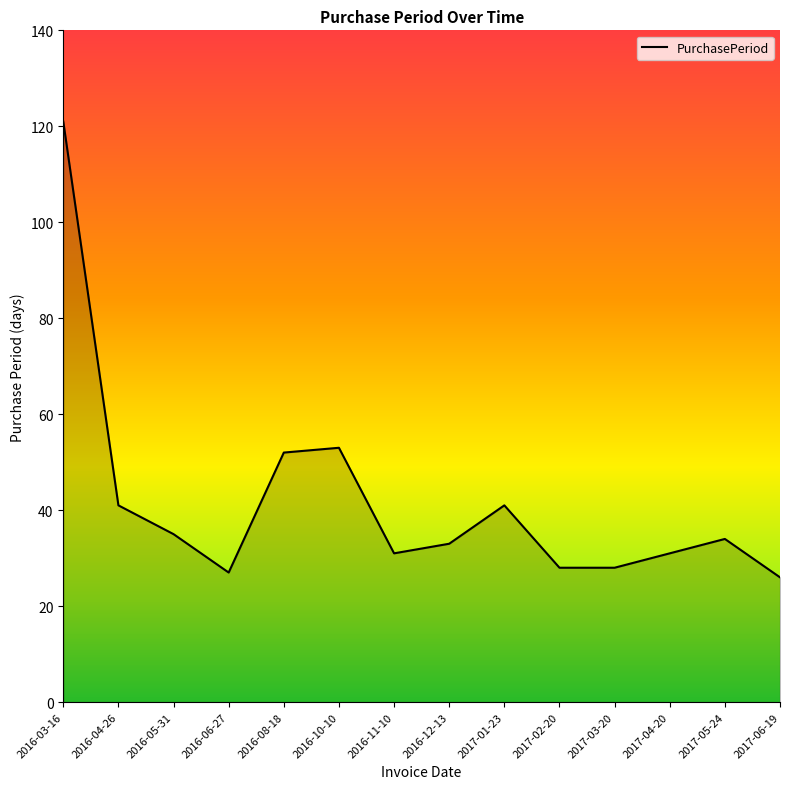

What is the sum of all values?

581